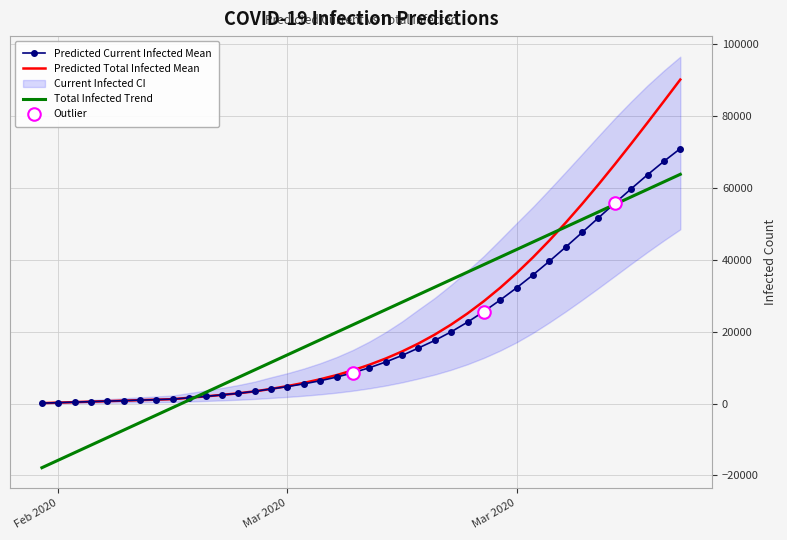

True or false: Predicted Current Infected Mean and Total Infected Trend intersect in this chart.

True